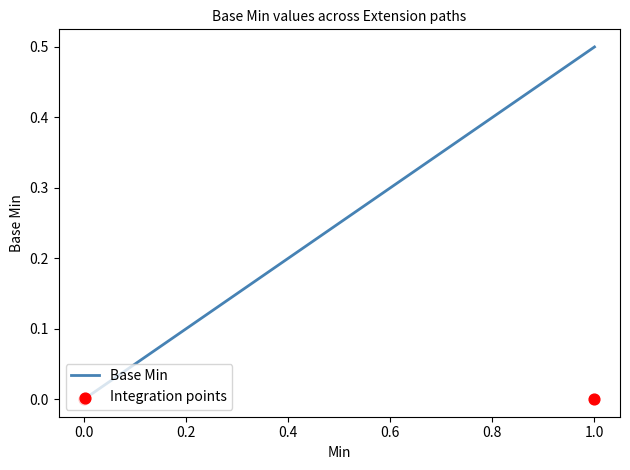

Which series reaches the maximum Y coordinate?

Base Min